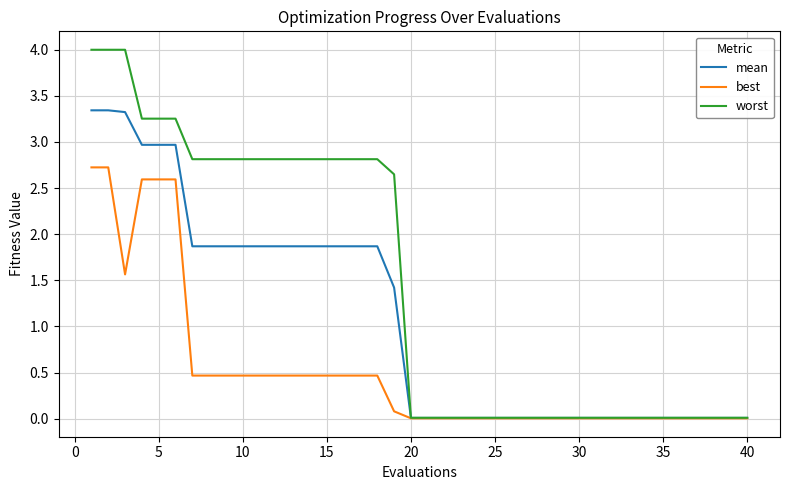

List the series in order of their overall mean, lowest first.

best, mean, worst